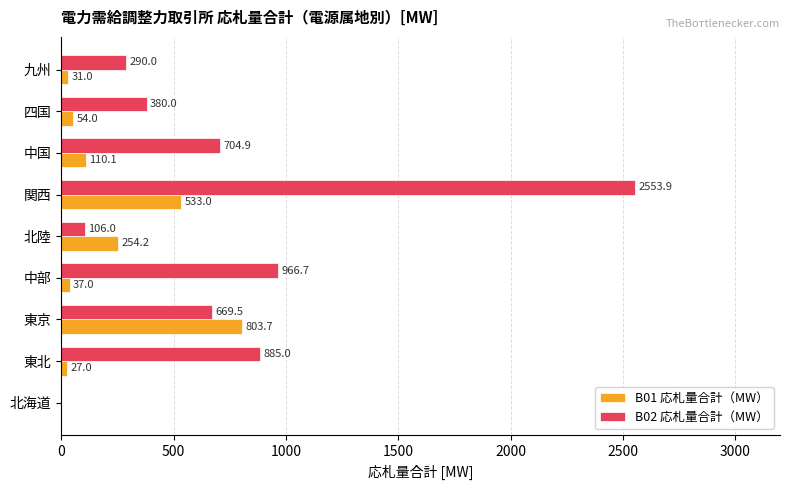

Which category has the highest value in the B01 応札量合計（MW） series?

東京